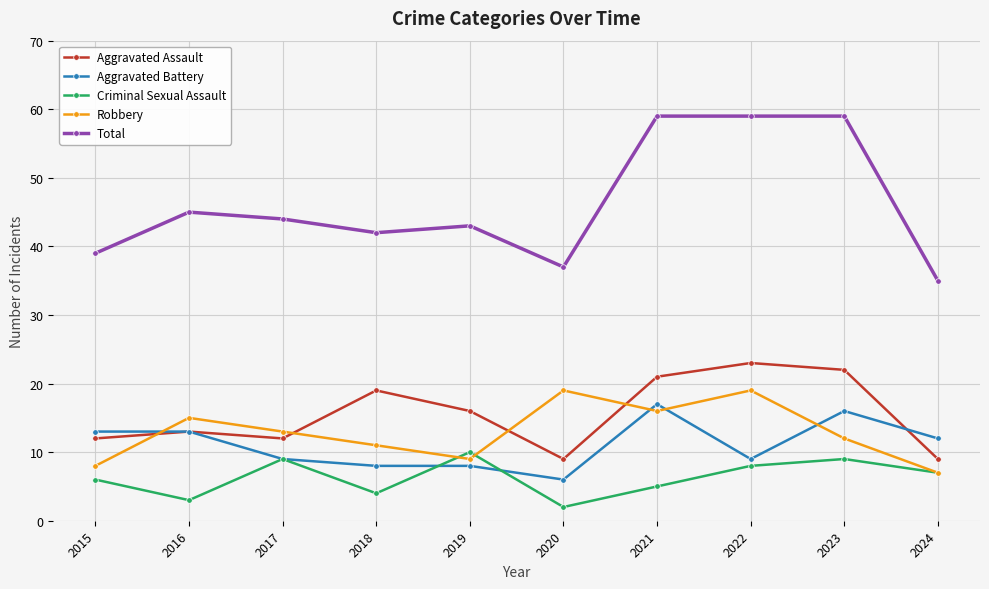

Where does the Robbery series first go above 13?

2016